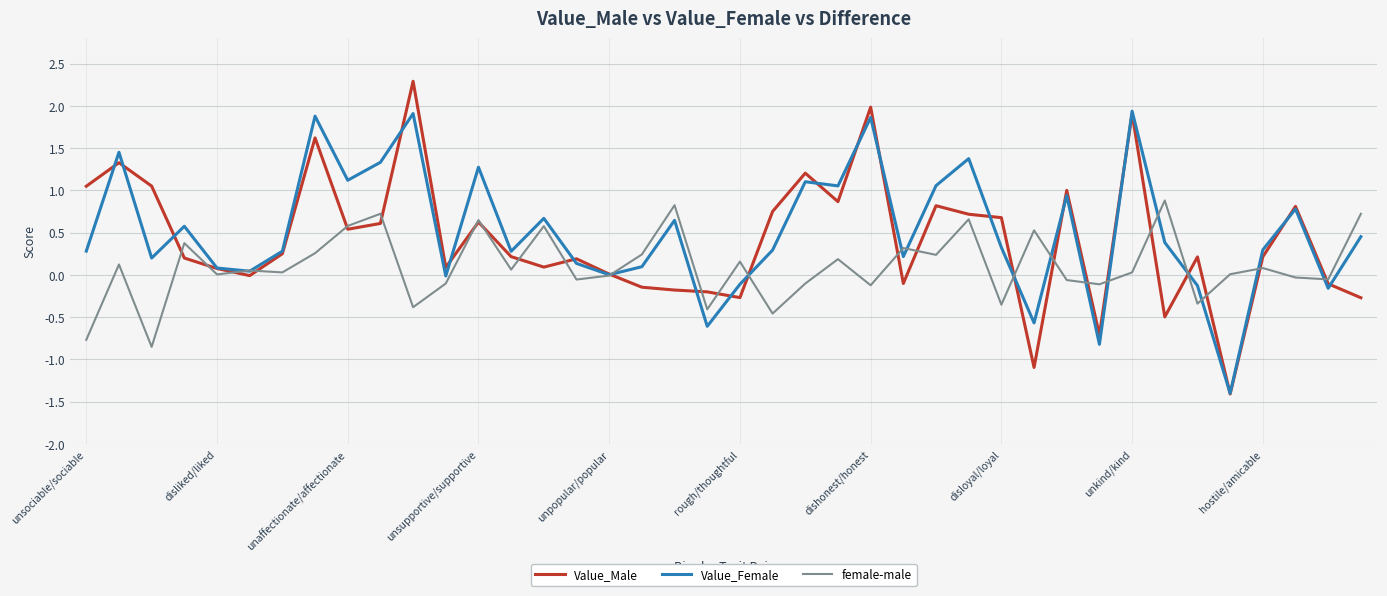

Rank the series by their maximum value, from lowest to highest.

female-male, Value_Female, Value_Male